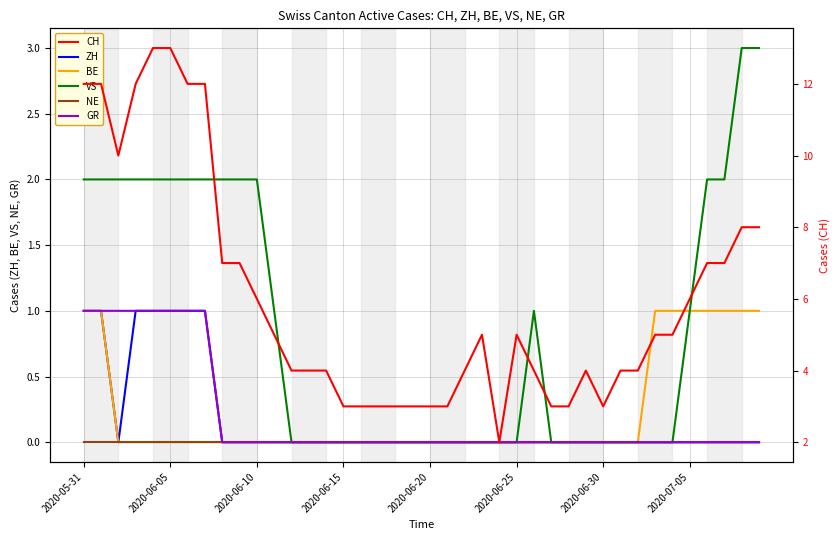

How many data points does each series have?

40